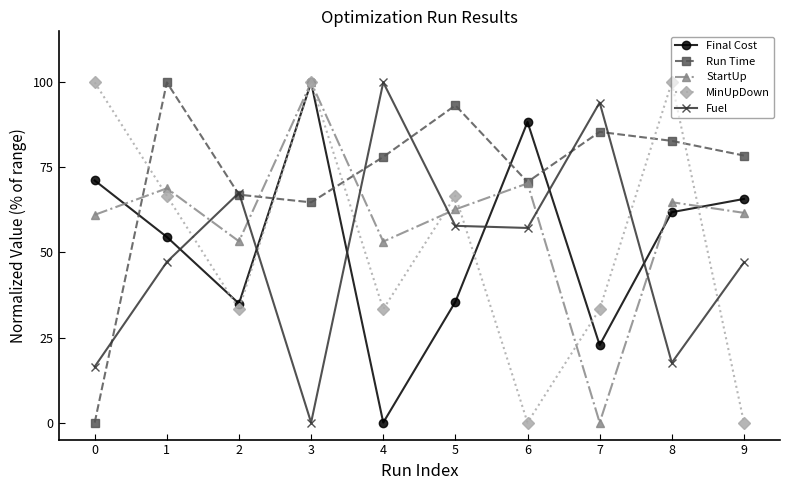

Which series ends up on top after the final intersection of StartUp and MinUpDown?

StartUp